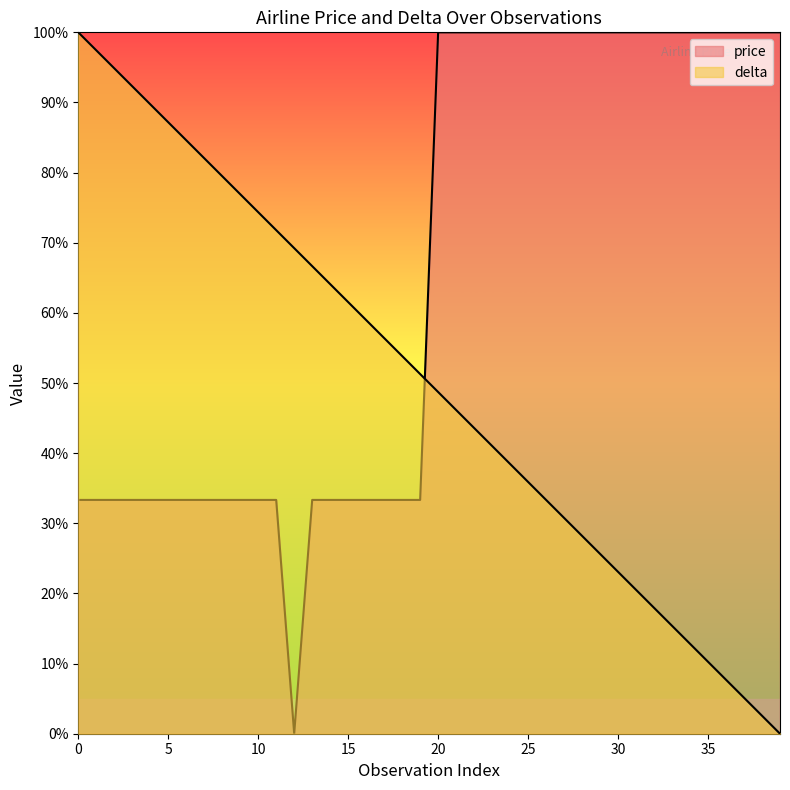

Reading left to right, list all the values displayed in this chart.

price: 33.3	33.3	33.3	33.3	33.3	33.3	33.3	33.3	33.3	33.3	33.3	33.3	0.0	33.3	33.3	33.3	33.3	33.3	33.3	33.3	100.0	100.0	100.0	100.0	100.0	100.0	100.0	100.0	100.0	100.0	100.0	100.0	100.0	100.0	100.0	100.0	100.0	100.0	100.0	100.0
delta: 100.0	97.4	94.9	92.3	89.7	87.2	84.6	82.1	79.5	76.9	74.4	71.8	69.2	66.7	64.1	61.5	59.0	56.4	53.8	51.3	48.7	46.2	43.6	41.0	38.5	35.9	33.3	30.8	28.2	25.6	23.1	20.5	17.9	15.4	12.8	10.3	7.7	5.1	2.6	0.0